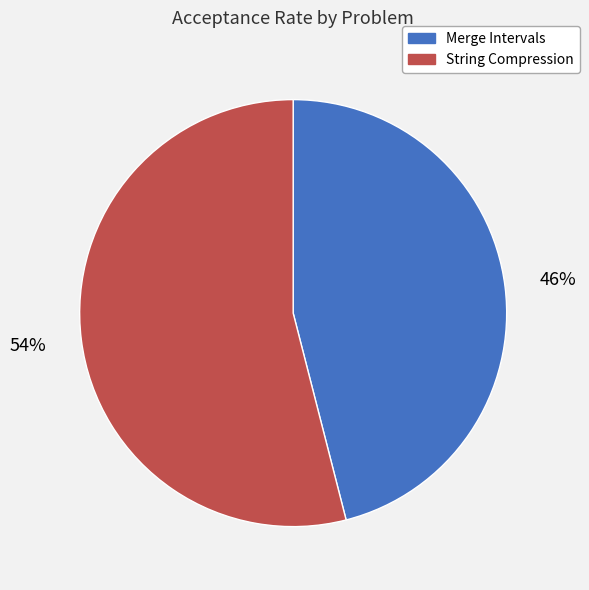

True or false: String Compression accounts for 67% of the total.

False